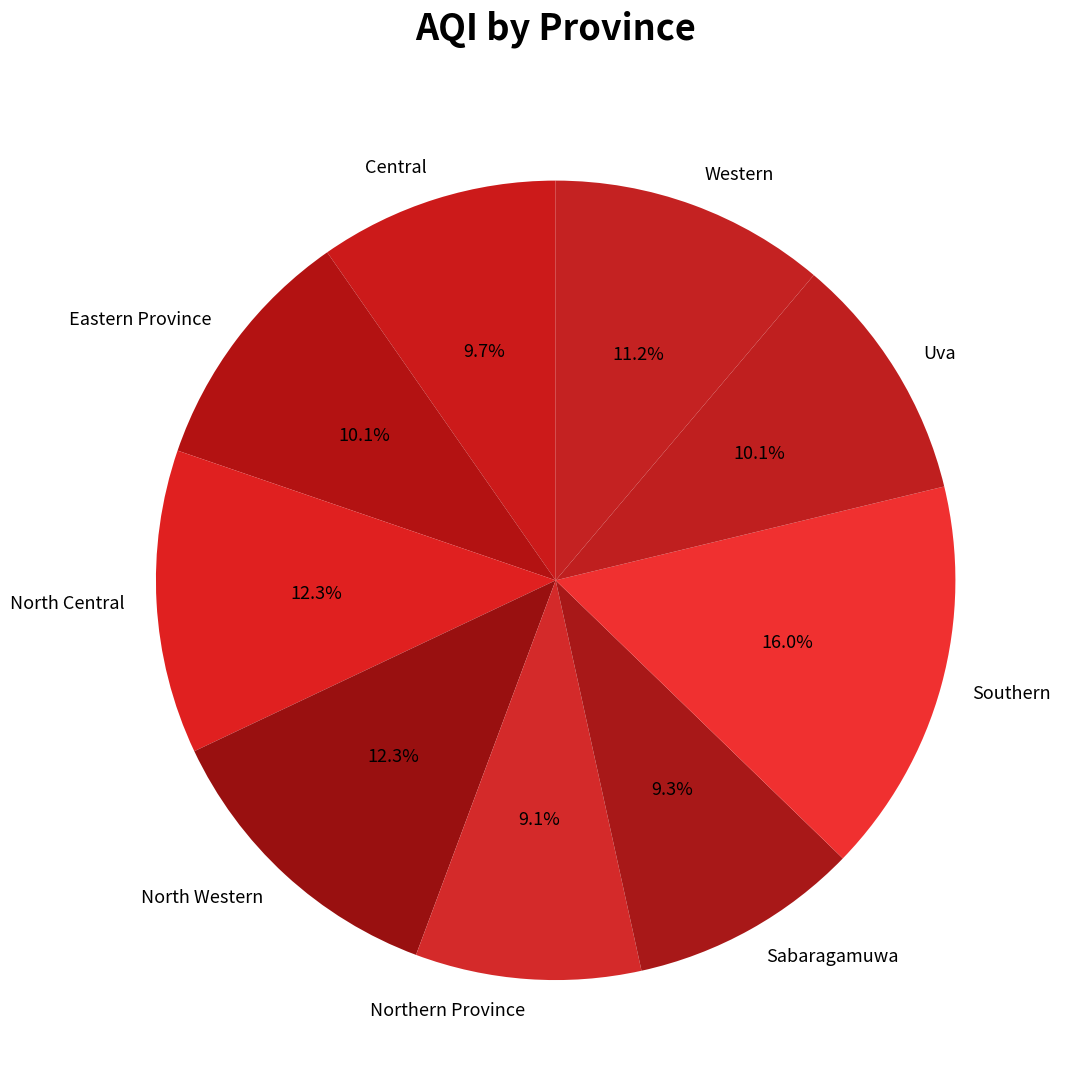

How many segments does this pie chart have?

9